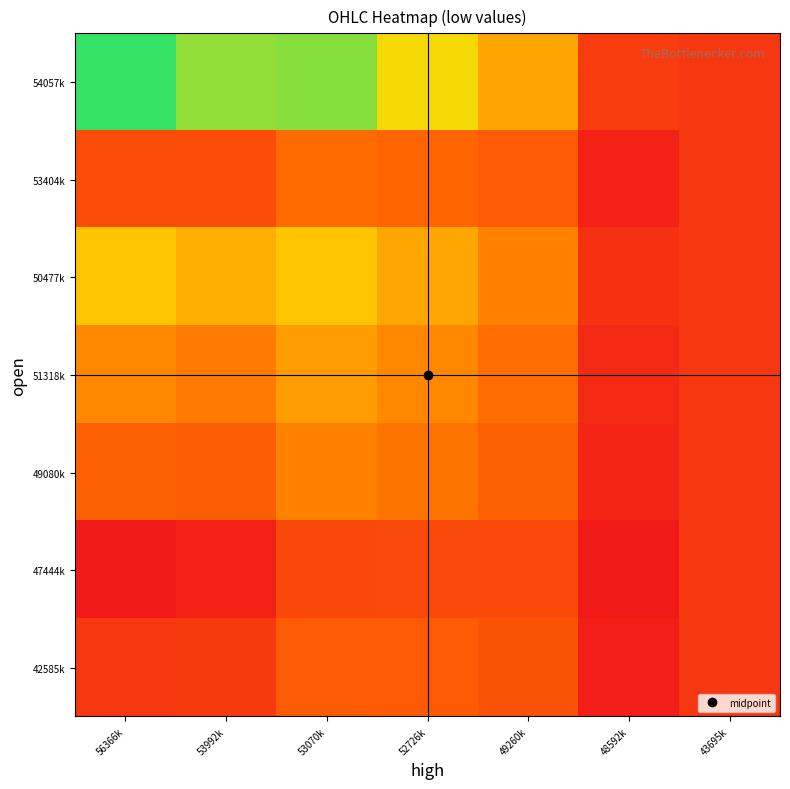

What is the difference between the highest and lowest values at 48592k?

2278333.3